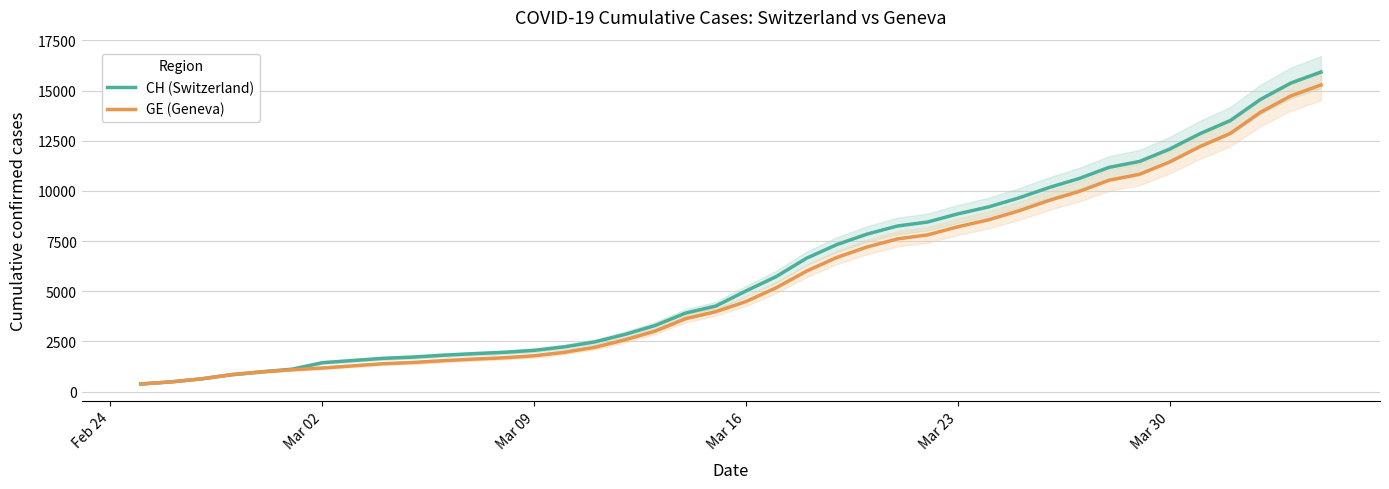

What is the maximum value for CH (Switzerland)?

15926